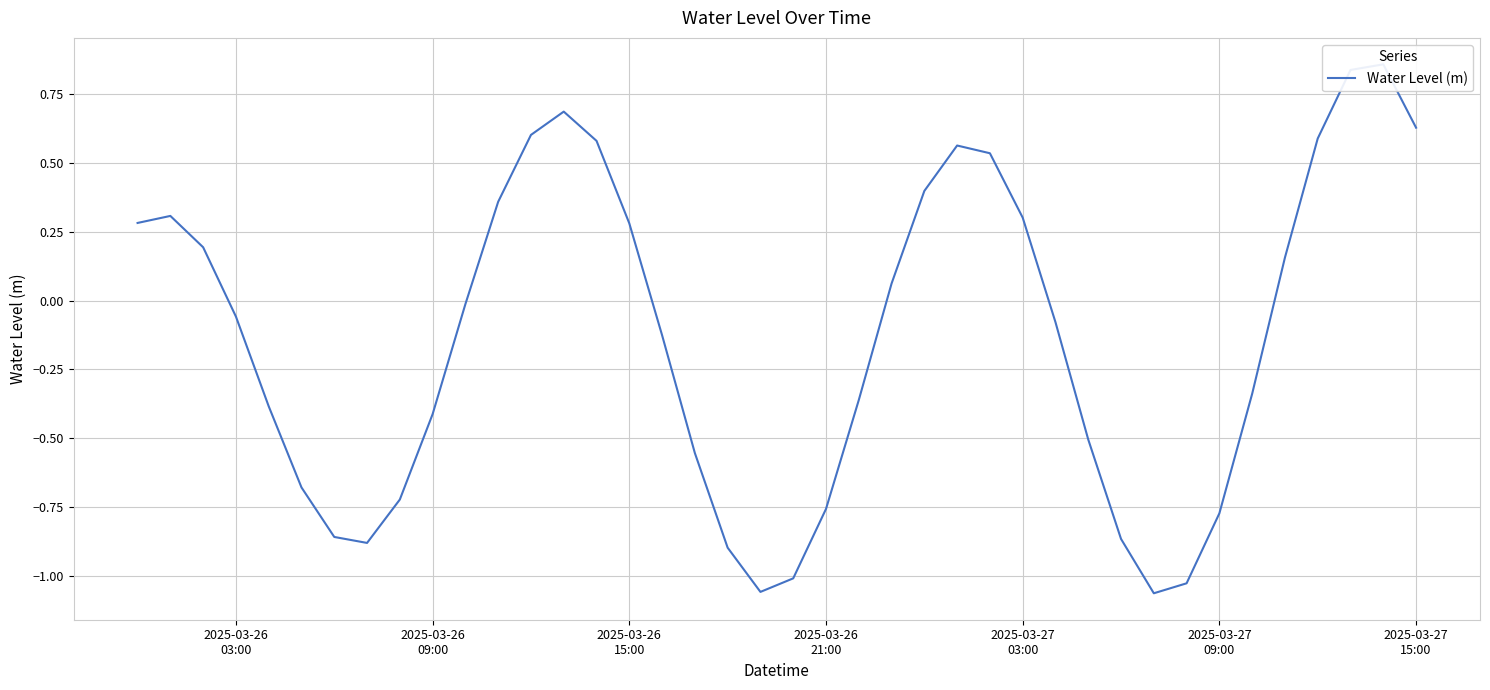

How many lines are shown in the chart?

1